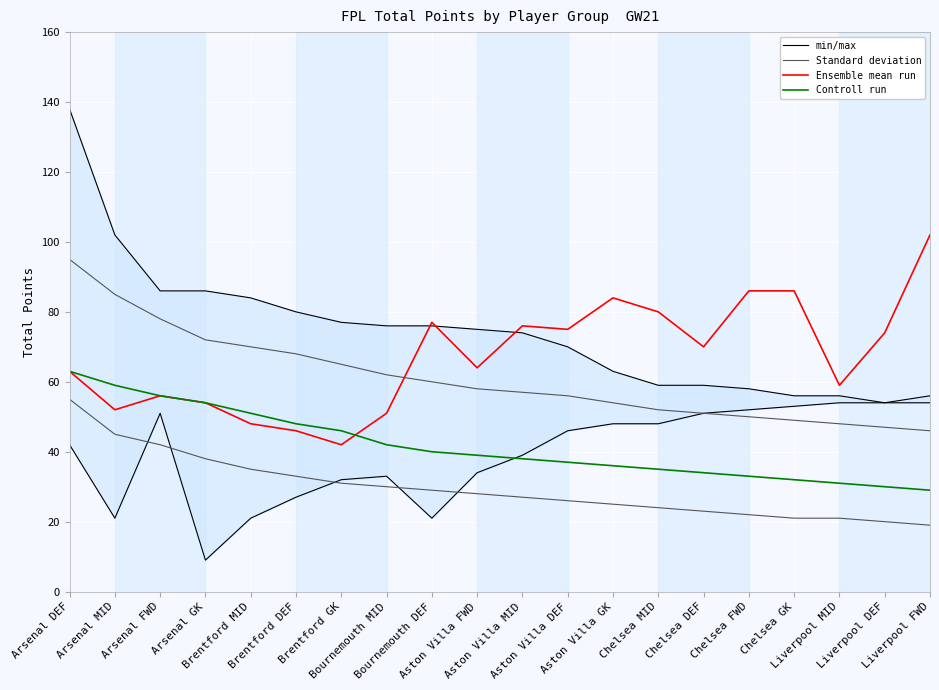

Reading right to left, extract all data points from this chart.

min/max: 56	54	54	53	52	51	48	48	46	39	34	21	33	32	27	21	9	51	21	42
Standard deviation: 46	47	48	49	50	51	52	54	56	57	58	60	62	65	68	70	72	78	85	95
Ensemble mean run: 102	74	59	86	86	70	80	84	75	76	64	77	51	42	46	48	54	56	52	63
Controll run: 29	30	31	32	33	34	35	36	37	38	39	40	42	46	48	51	54	56	59	63